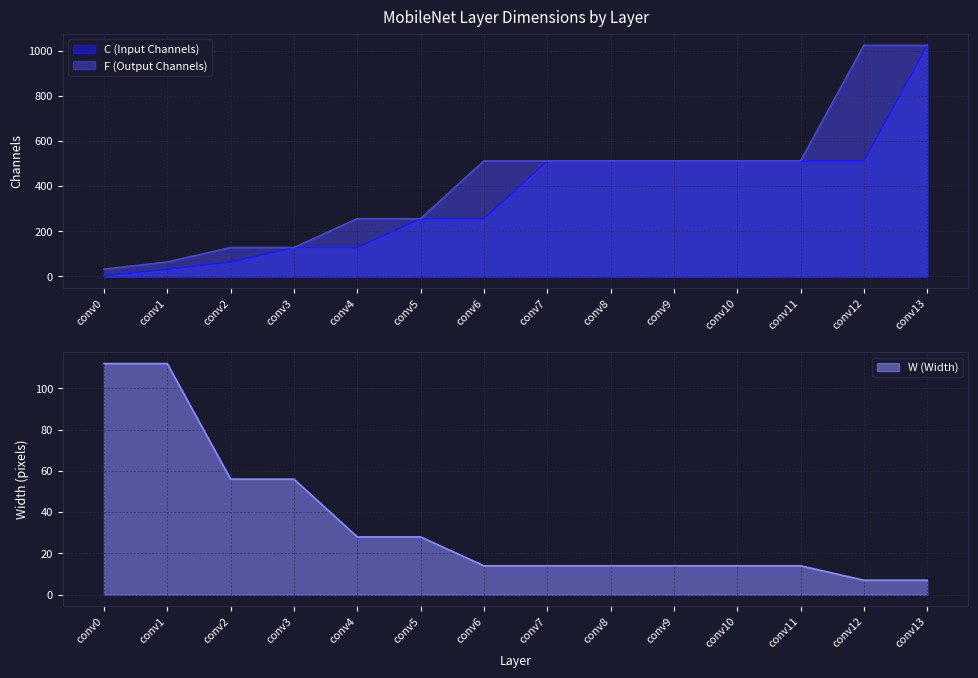

True or false: F (Output Channels) has a value of 512 at conv11.

True